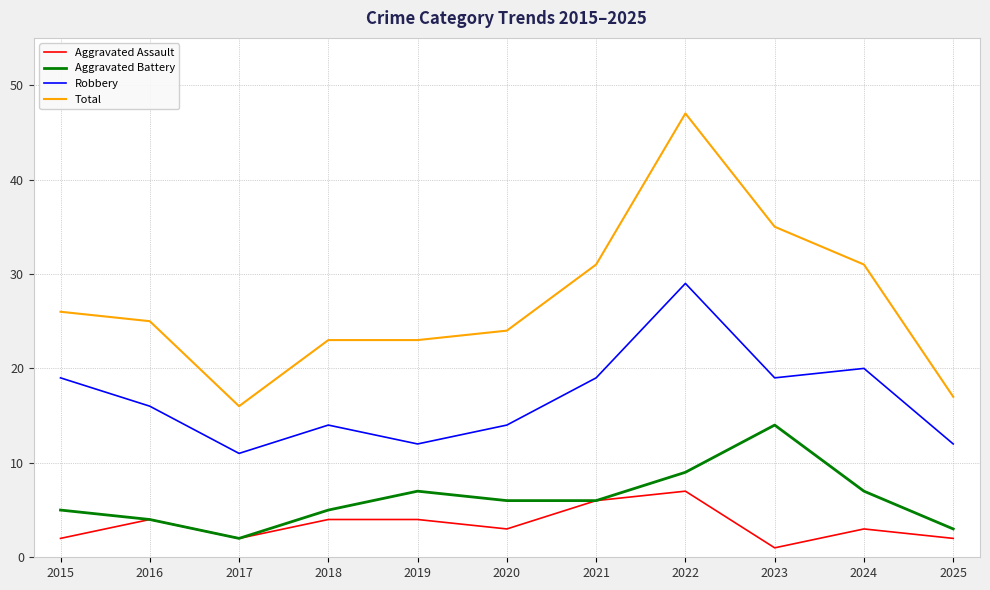

What is the total value across all series at 2021?

62